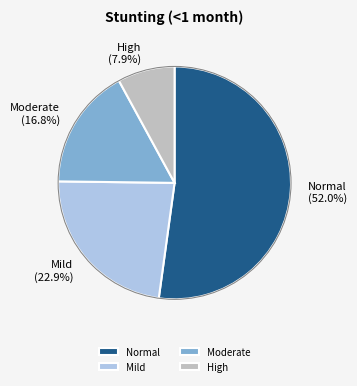

To the nearest percent, what percentage of the pie is High (HAZ-score between < -3)?

8%